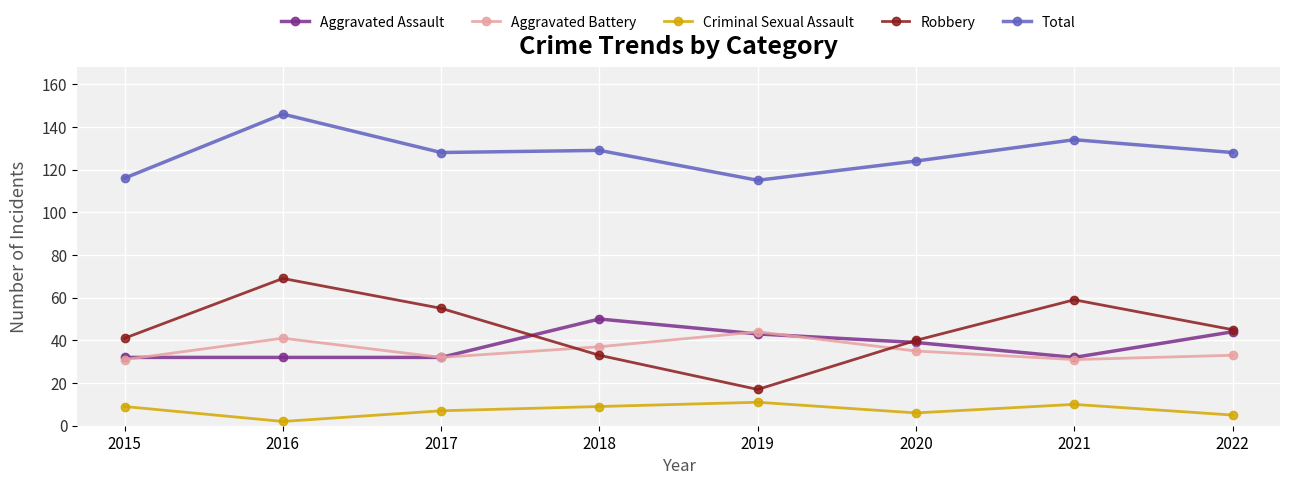

Which series has the largest range (max minus min)?

Robbery